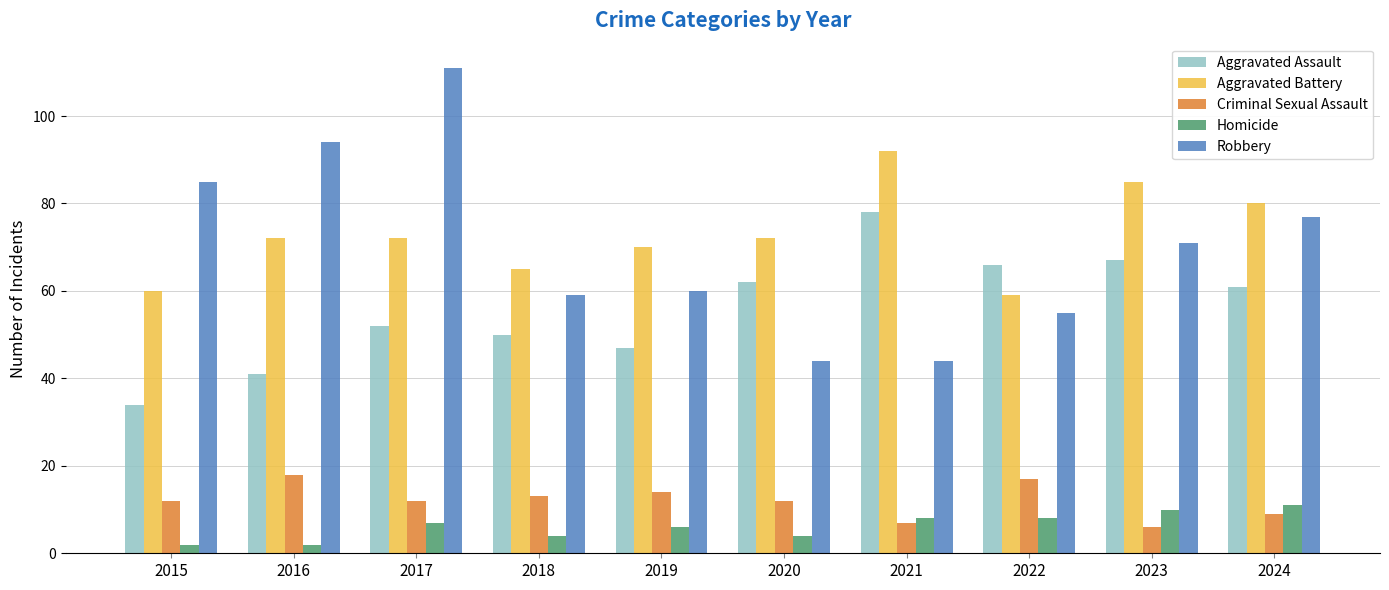

Which series changed the most between 2017 and 2023?

Robbery